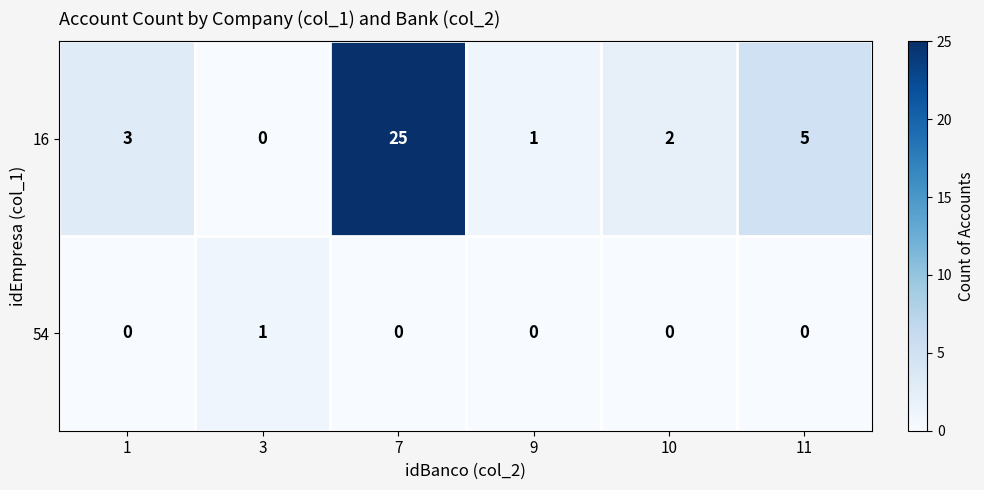

Reading left to right, extract all data points from this chart.

16: 1=3	3=0	7=25	9=1	10=2	11=5
54: 1=0	3=1	7=0	9=0	10=0	11=0